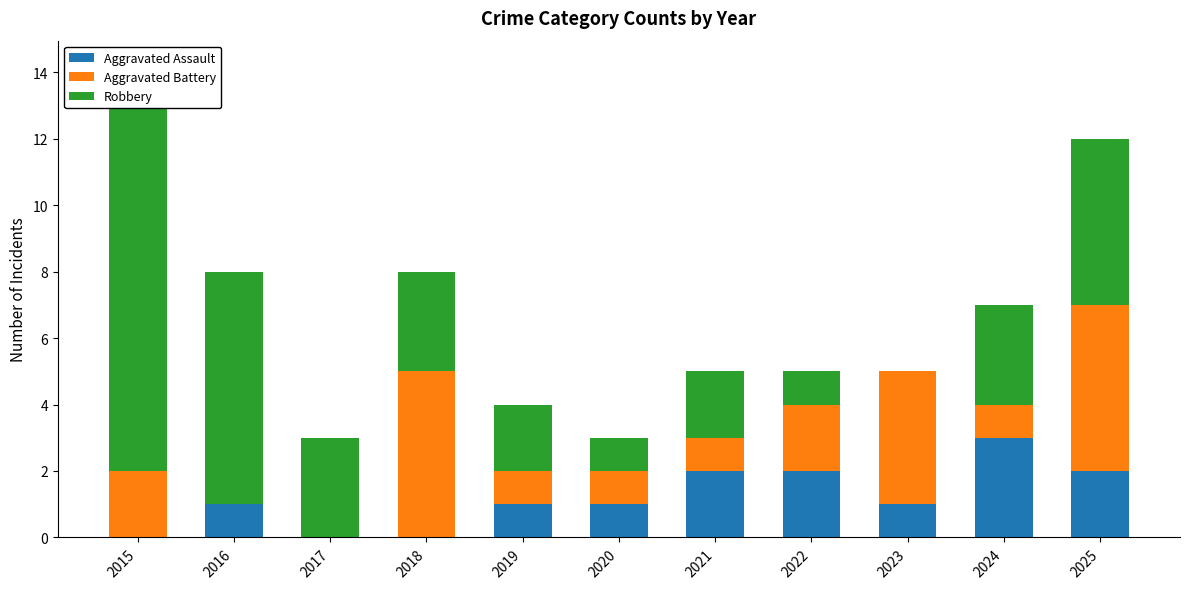

Does the chart contain any negative values?

No